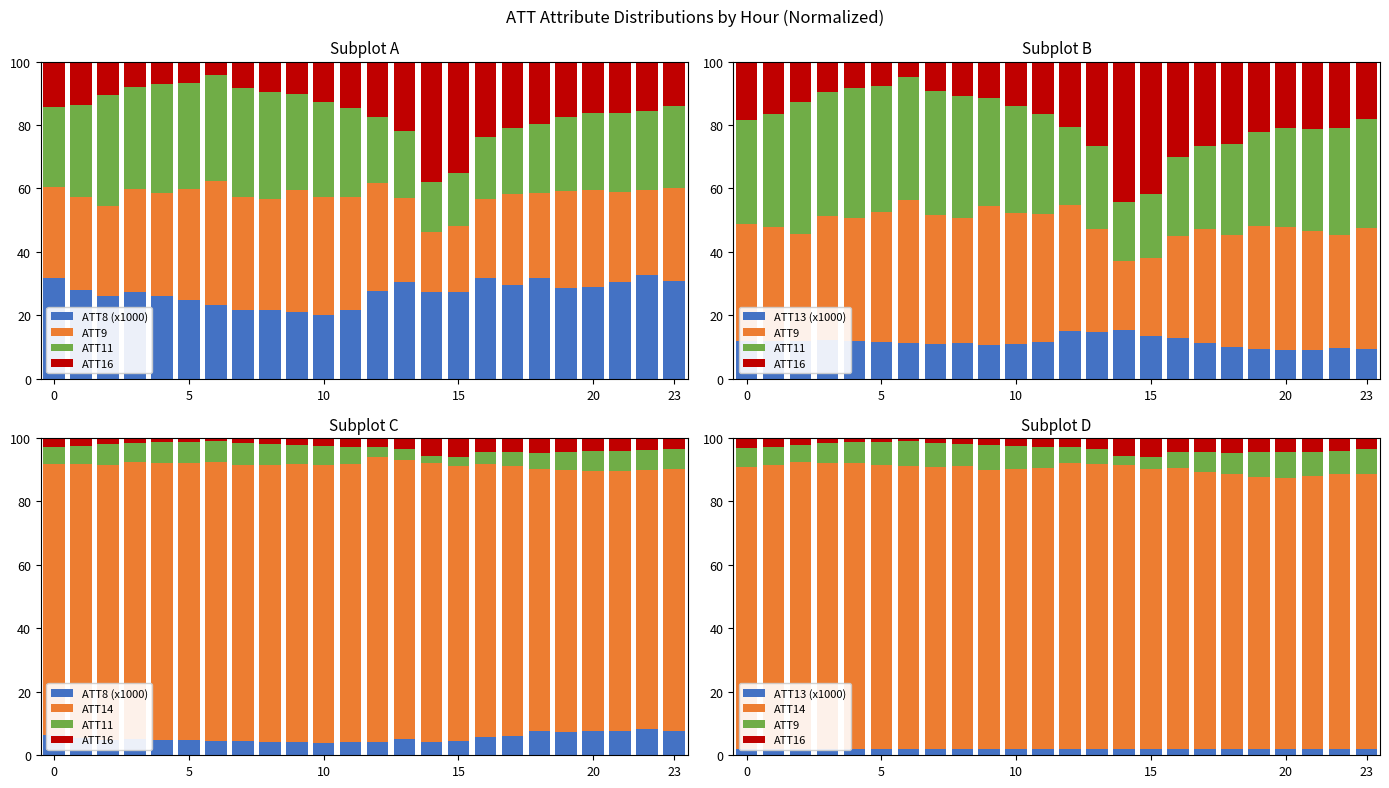

What are all the series names shown in the legend?

ATT8 (x1000), ATT9, ATT11, ATT16, ATT13 (x1000), ATT14